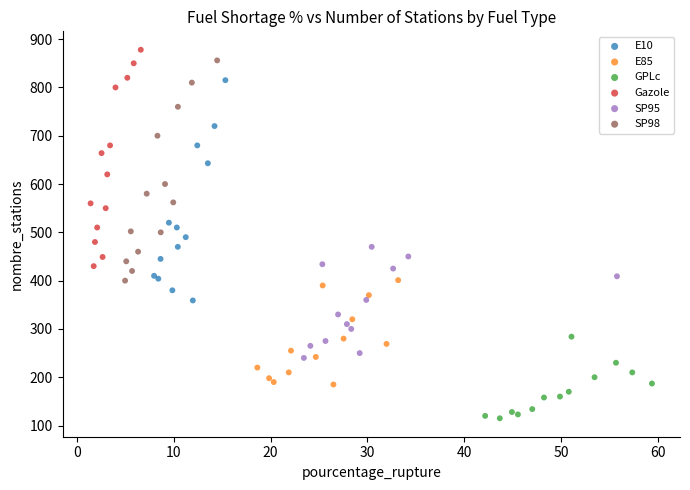

Which series contains the lowest Y value?

GPLc